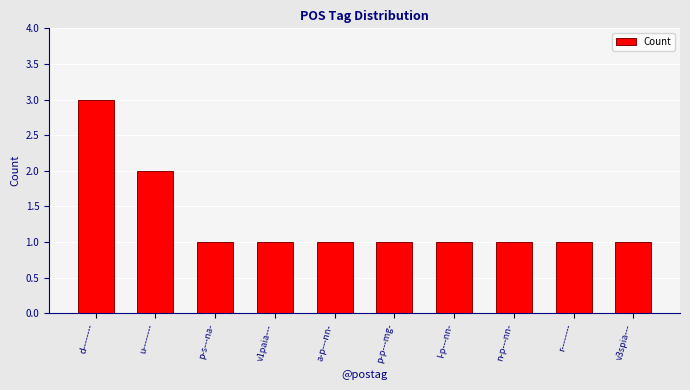

What is the label of the 5th bar from the right?

p-p---mg-